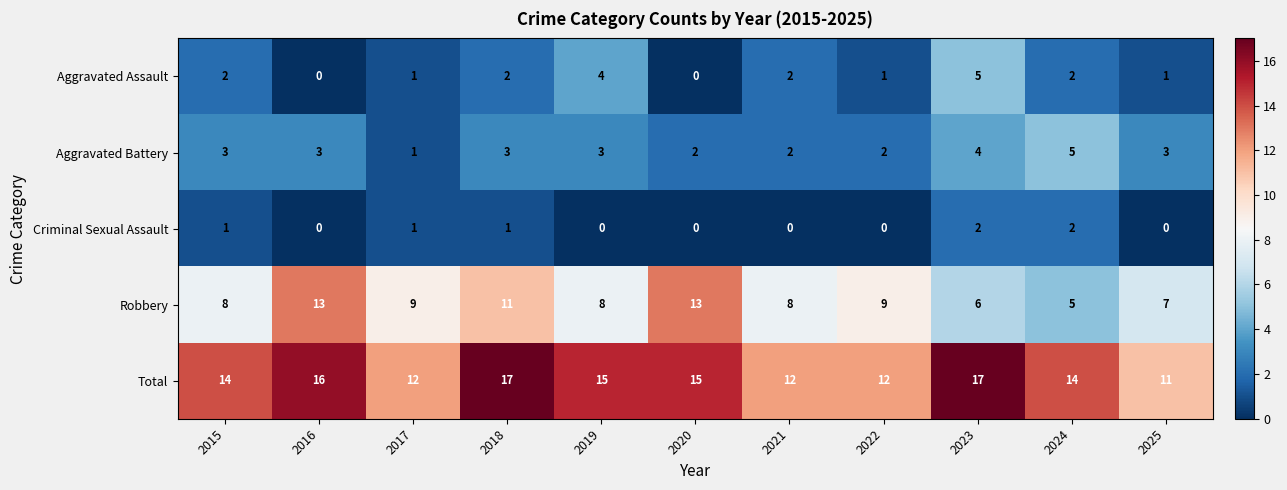

What is the minimum value for Robbery?

5